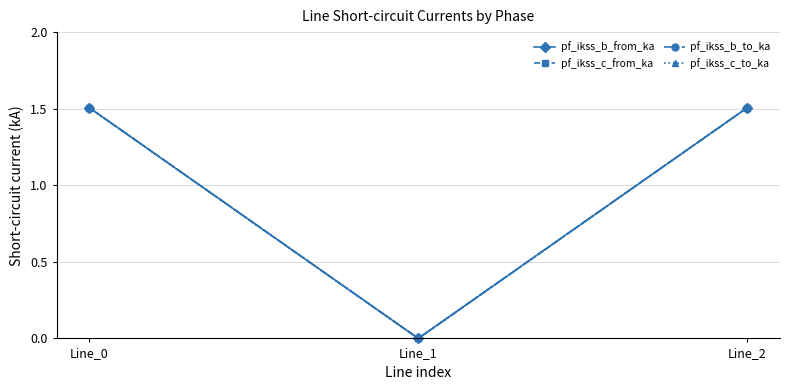

How many pf_ikss_c_to_ka values are between 0 and 1?

1